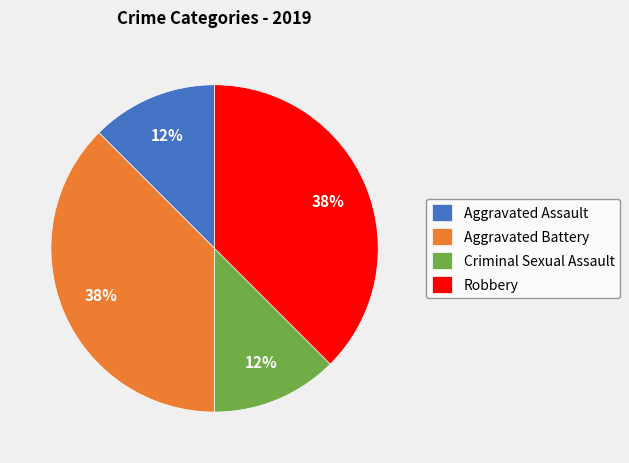

Between Aggravated Battery and Aggravated Assault, which is larger?

Aggravated Battery